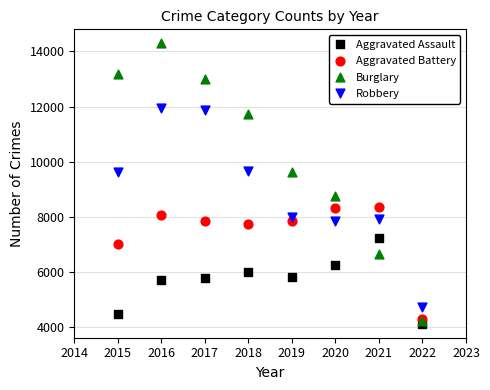

Which series contains the highest Y value?

Burglary